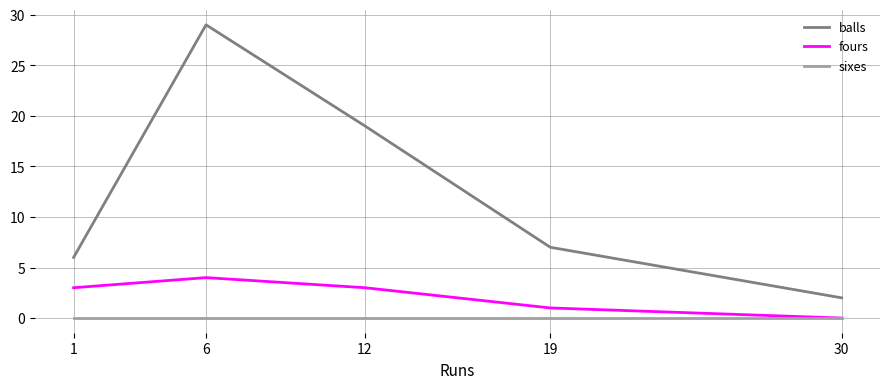

How many lines are shown in the chart?

3